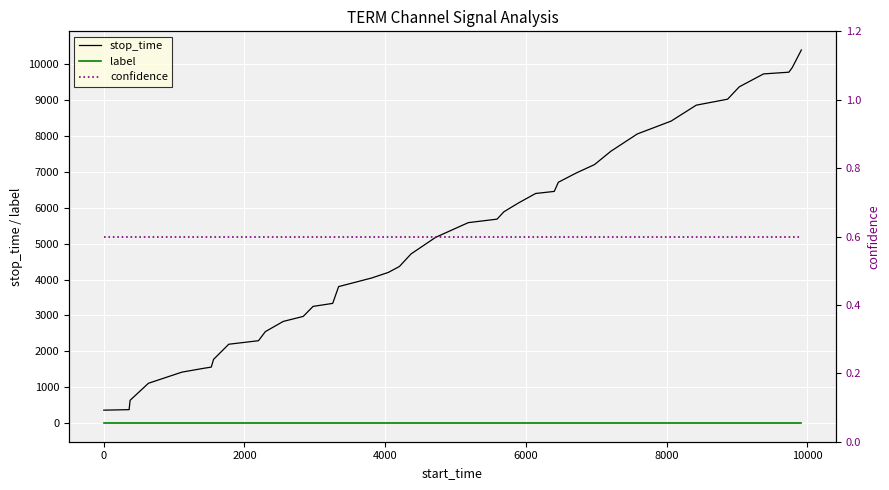

What is the value of the stop_time point at the 16th from the left?

3805.0